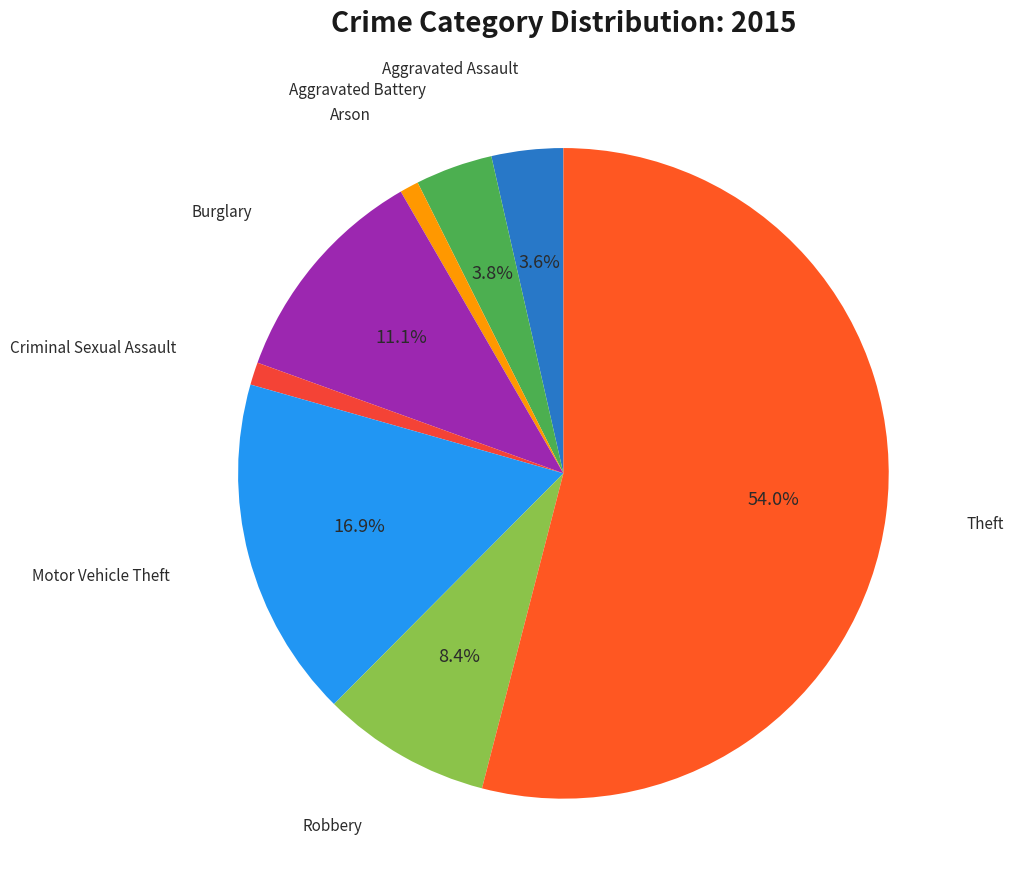

How many slices are in this pie chart?

8